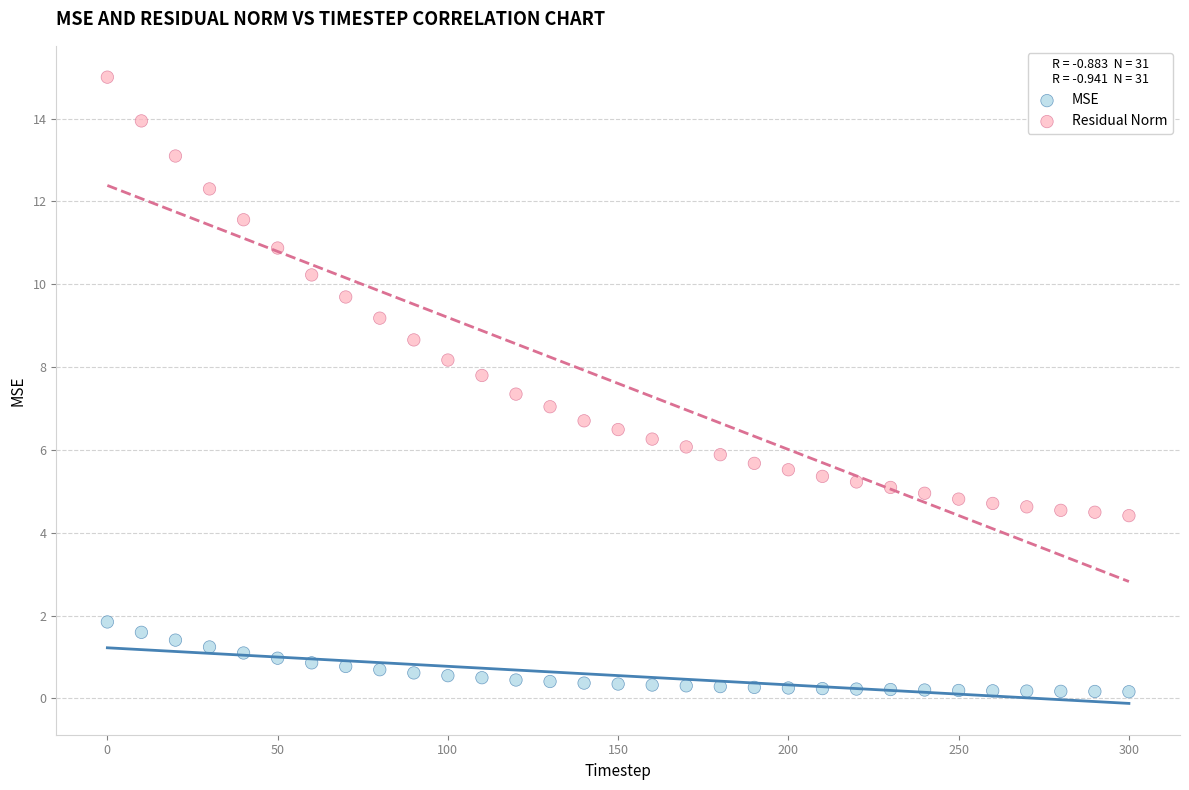

Across all data points, what is the range of X values (max minus min)?

300.0